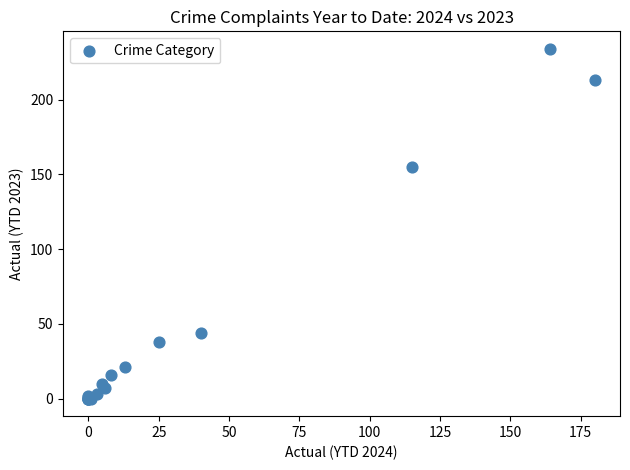

What Y value in the scatter plot is closest to 117?

155